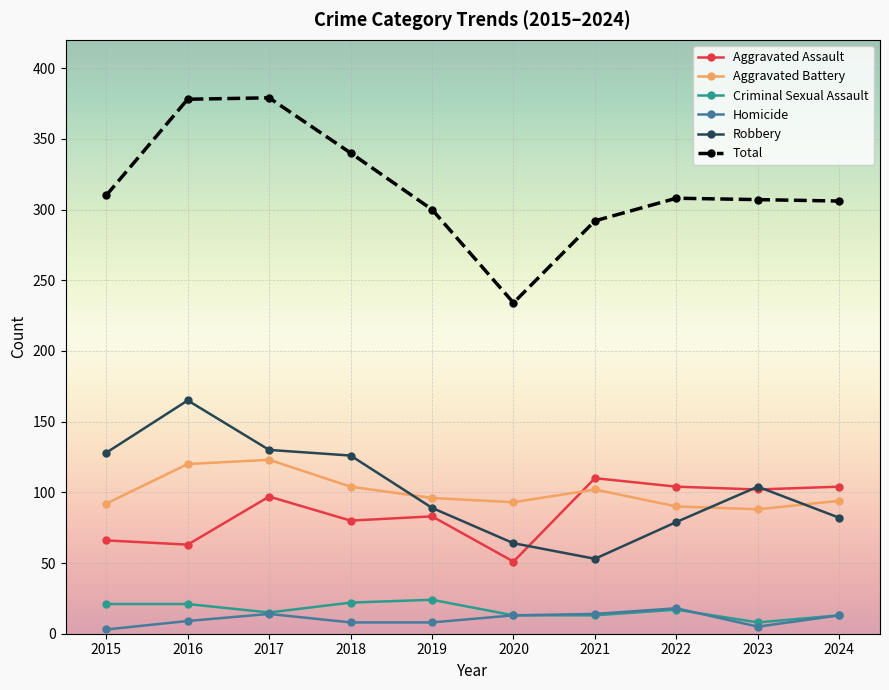

Which series has the largest total across all categories?

Total